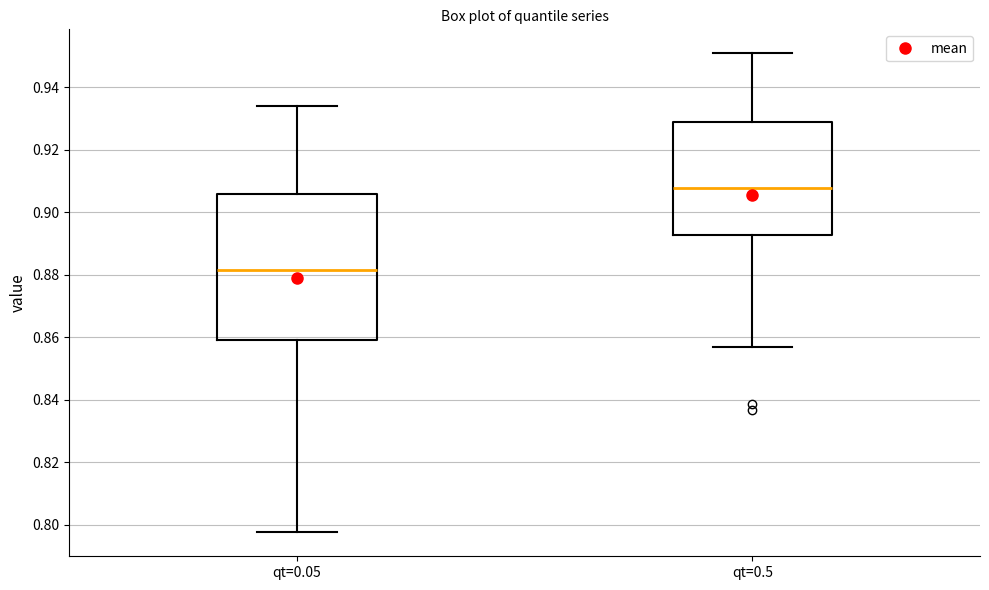

Reading left to right, transcribe this box plot: for each box, give where its median line is, the range the box spans, and where its two whiskers end, as read against the y-axis. The values are not printed on the chart, so give them approximately, as read against the axis.

qt=0.05: median 0.882, box 0.860 to 0.906, whiskers 0.798 to 0.934
qt=0.5: median 0.908, box 0.892 to 0.928, whiskers 0.856 to 0.950